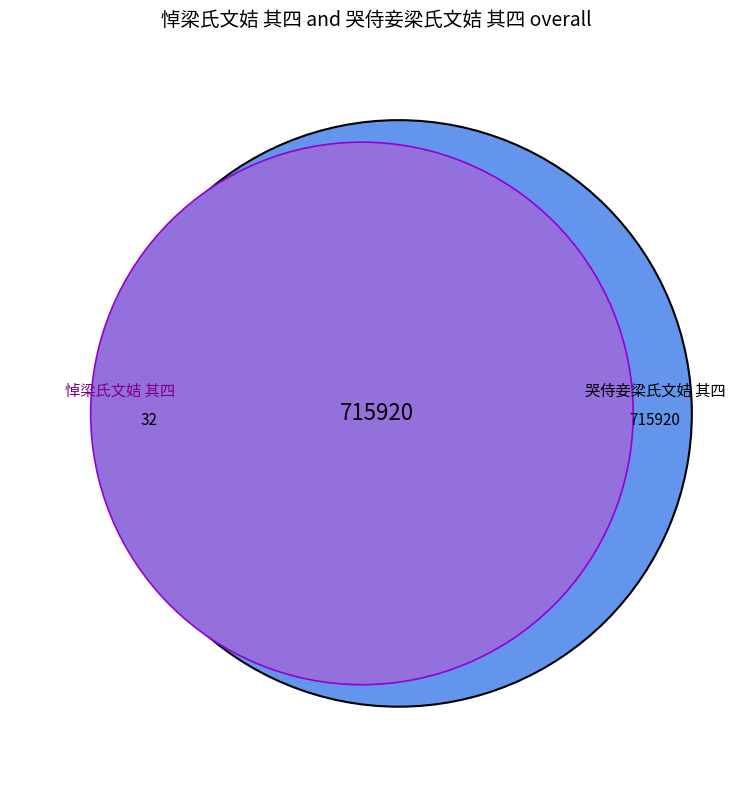

What is the smallest slice in the pie chart?

哭侍妾梁氏文姞 其四